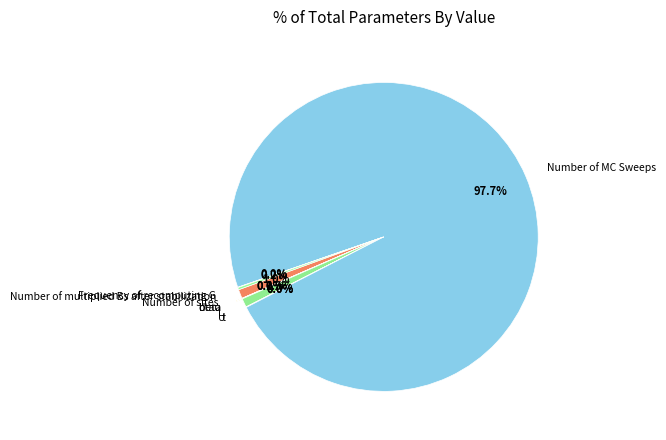

Which category has the smallest portion of the pie?

dtau